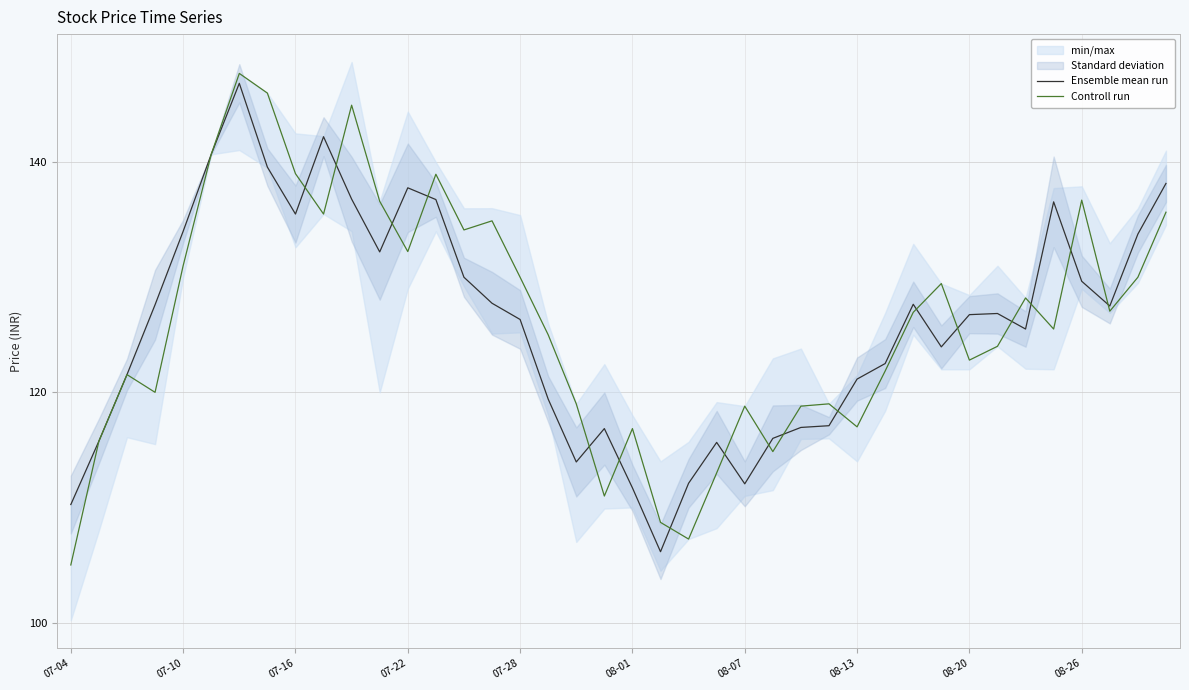

Which series has the largest total across all categories?

Controll run